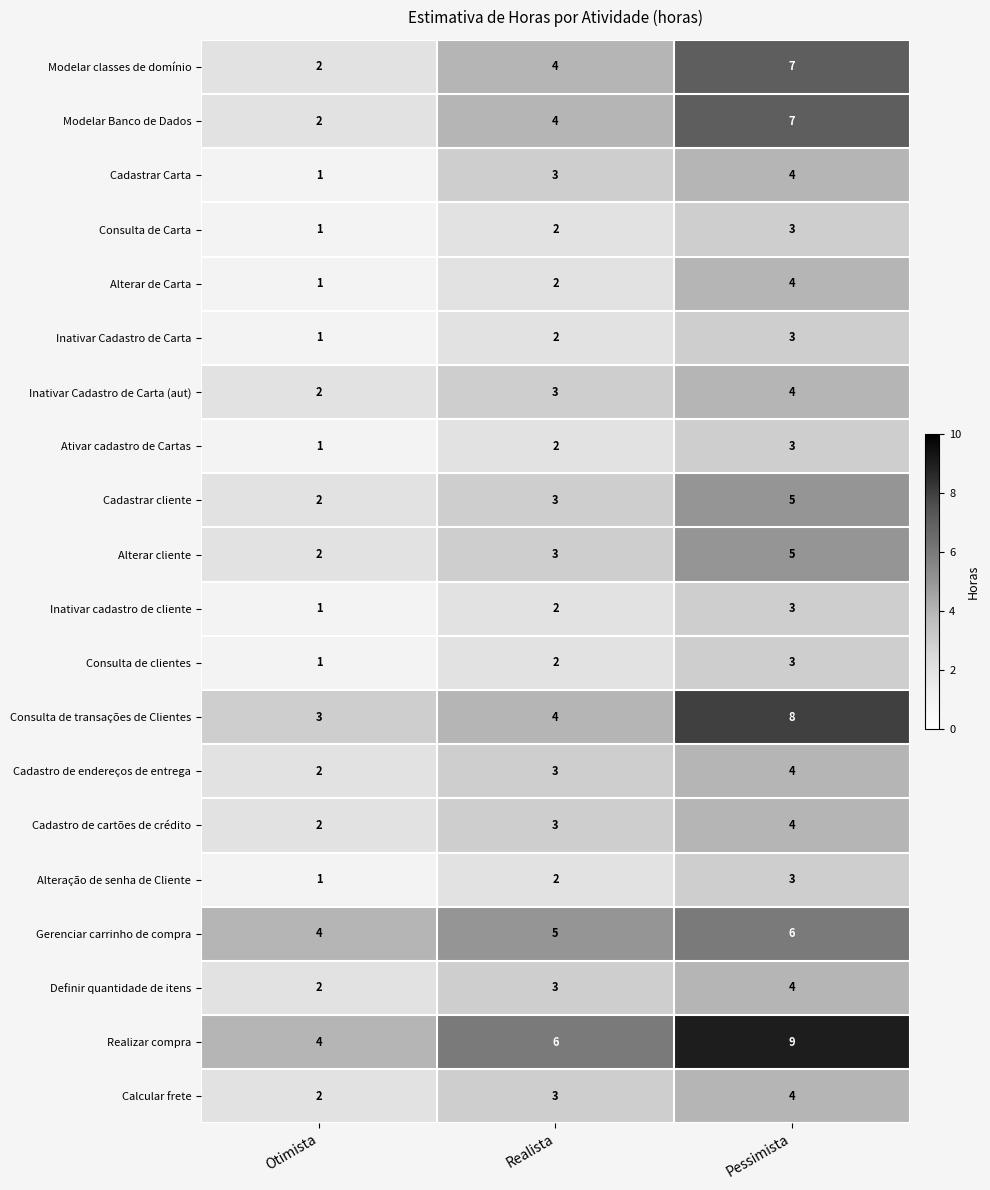

What is the sum of all Modelar classes de domínio values?

13